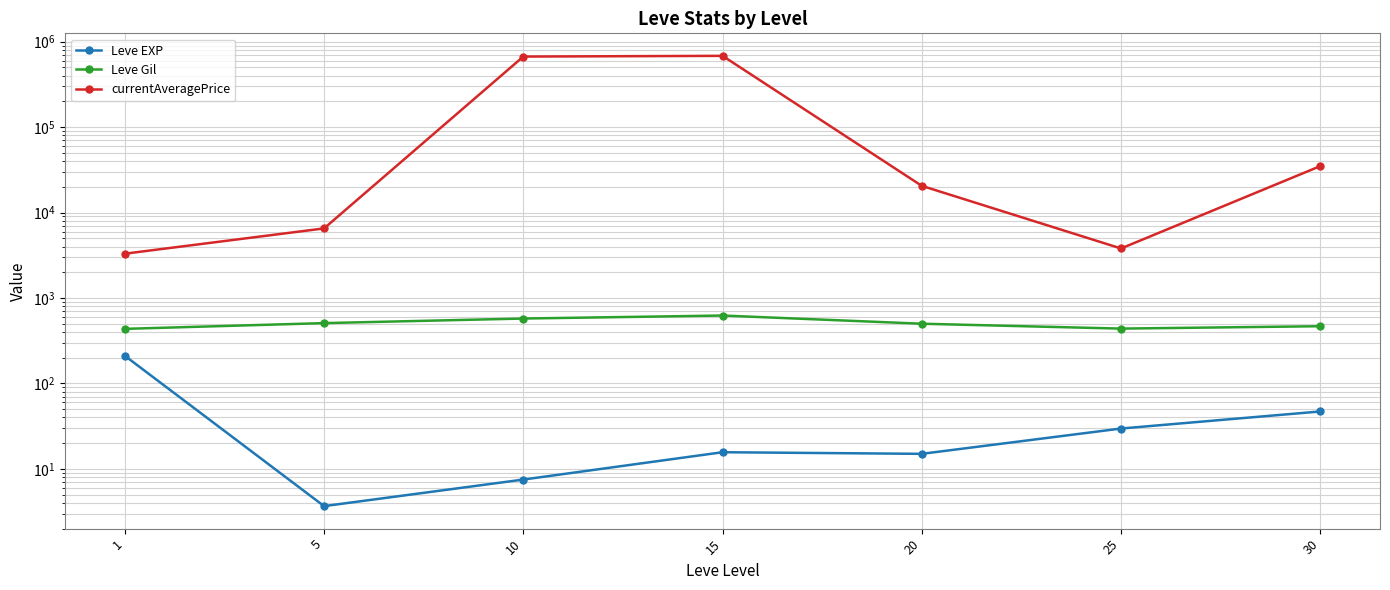

What is the highest value of the Leve EXP series?

210.7